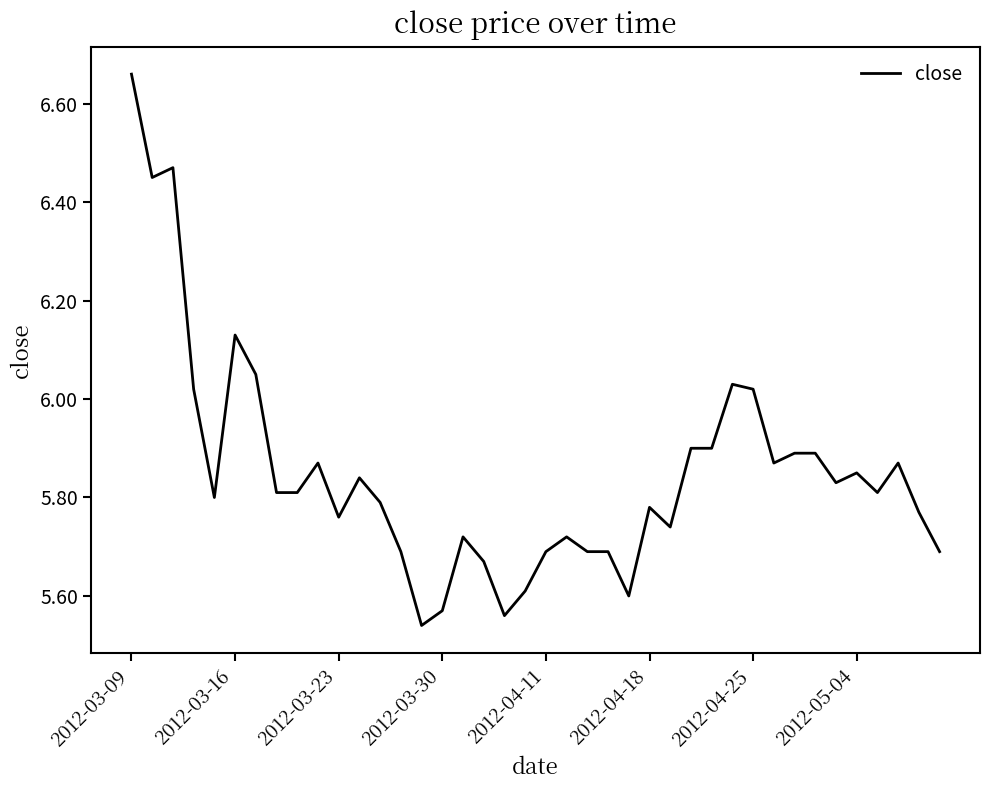

What is the difference between the maximum and minimum values?

1.1